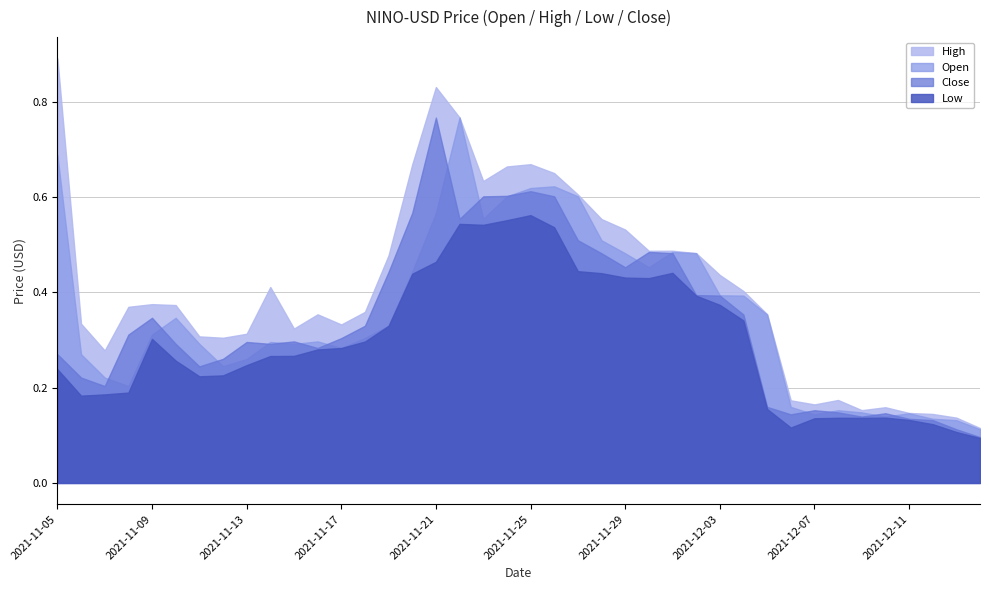

The Low series shows 0.3 at 2021-11-06. True or false?

False